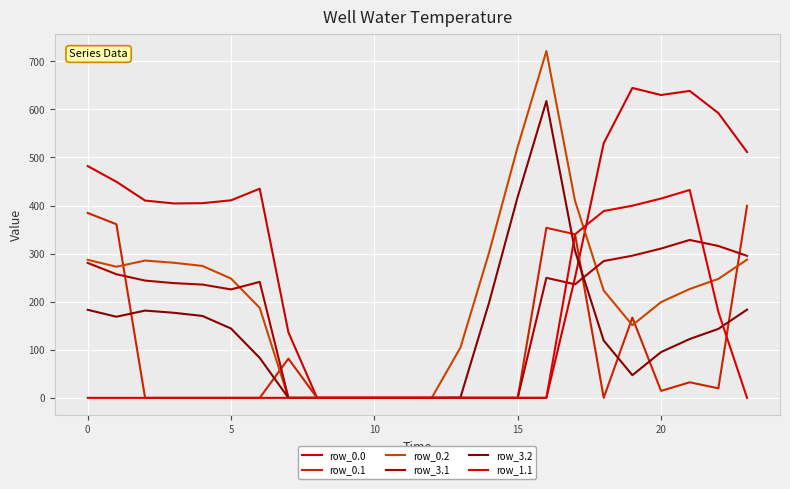

Does the chart display data point markers on the line(s)?

No